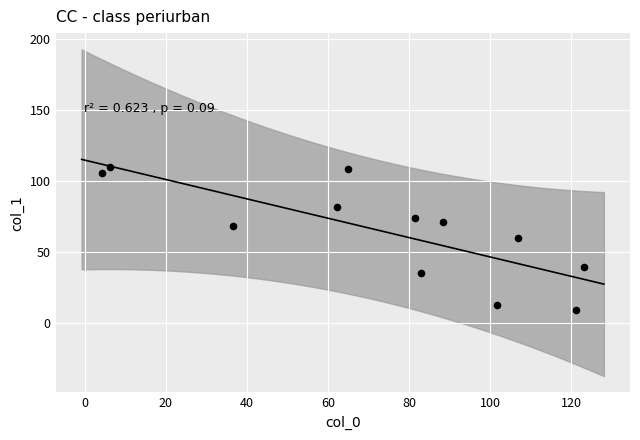

What is the average Y value?

64.6